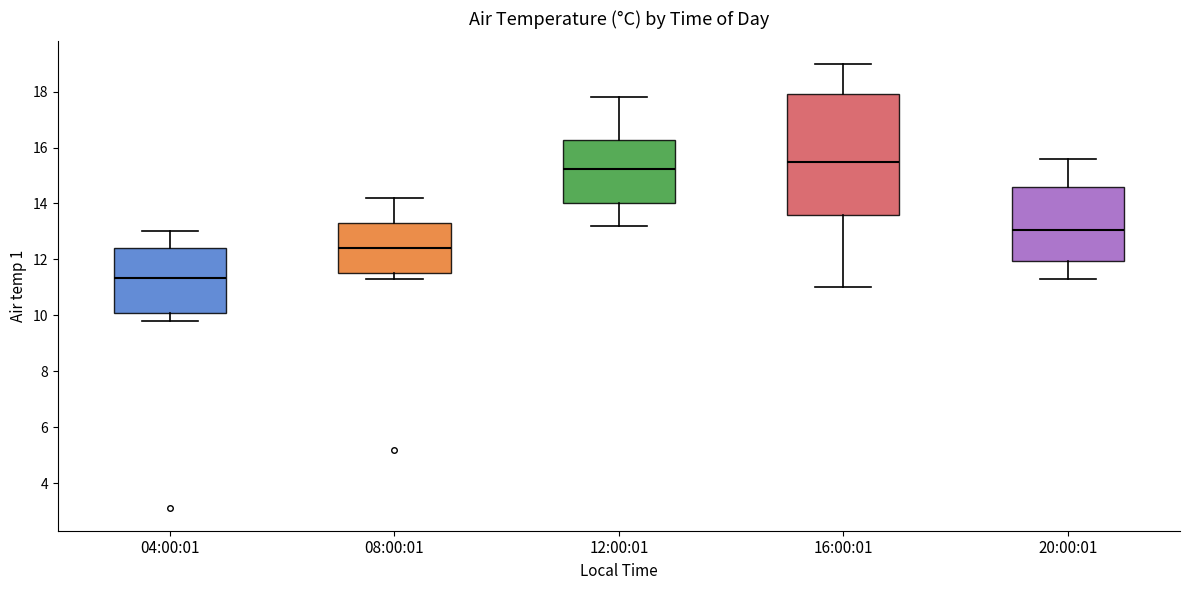

Where is the upper edge of the box for 12:00:01 on the y-axis? The values are not printed on the chart, so give them approximately, as read against the axis.

16.2